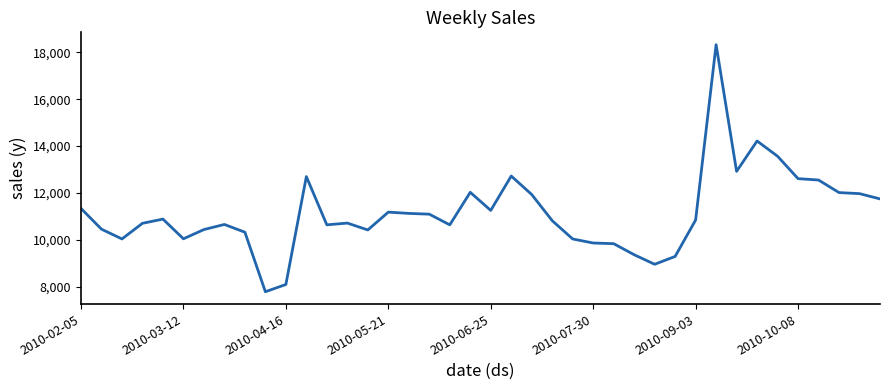

What is the difference between the maximum and second lowest values?

10233.8